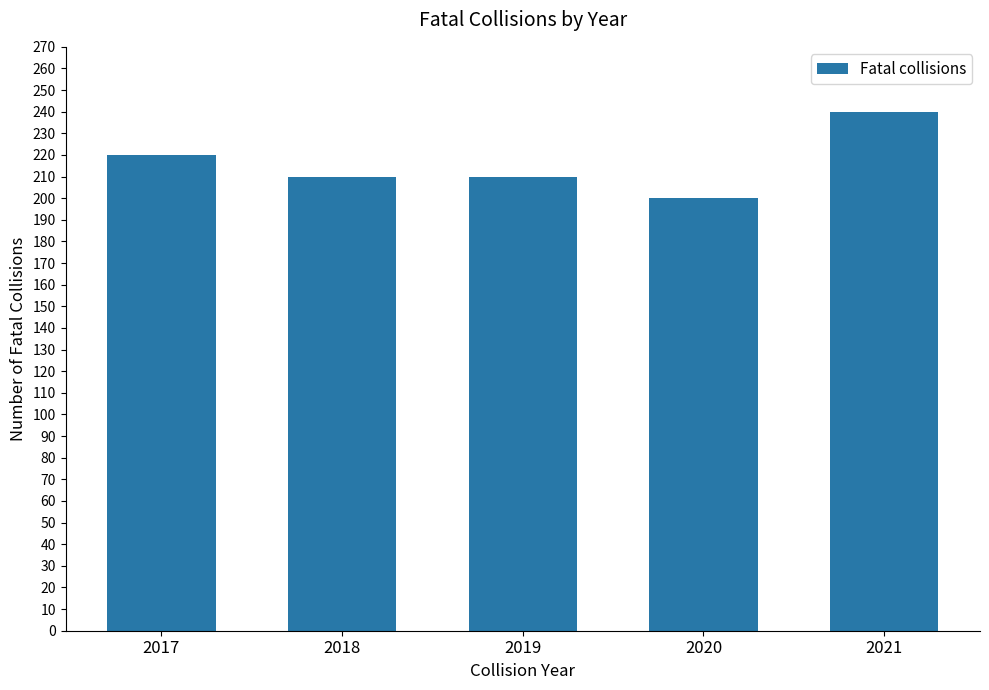

How many categories are shown in the chart?

5